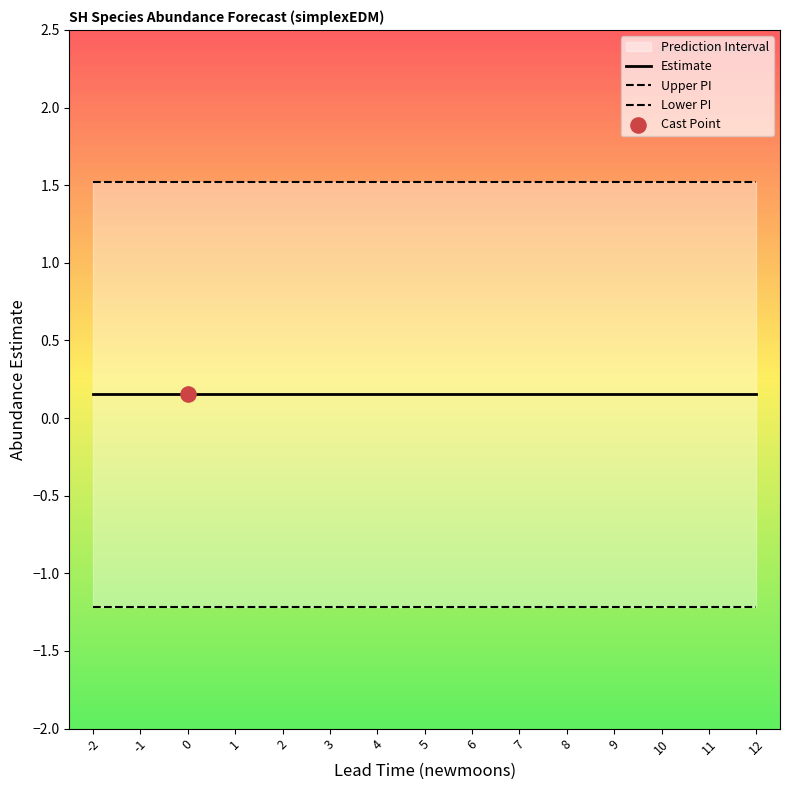

Which series has the largest total across all categories?

upper_pi